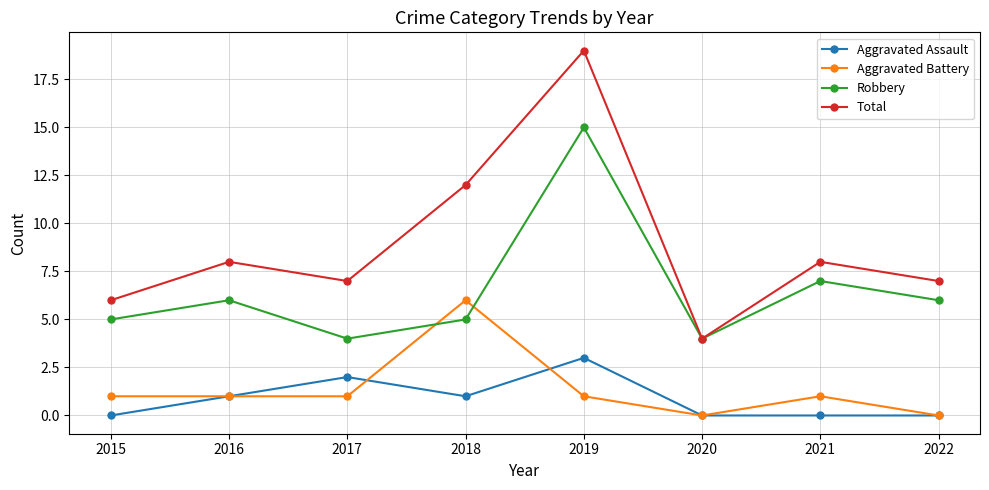

Reading left to right, what are all the values shown in this chart?

Aggravated Assault: 2015=0	2016=1	2017=2	2018=1	2019=3	2020=0	2021=0	2022=0
Aggravated Battery: 2015=1	2016=1	2017=1	2018=6	2019=1	2020=0	2021=1	2022=0
Robbery: 2015=5	2016=6	2017=4	2018=5	2019=15	2020=4	2021=7	2022=6
Total: 2015=6	2016=8	2017=7	2018=12	2019=19	2020=4	2021=8	2022=7